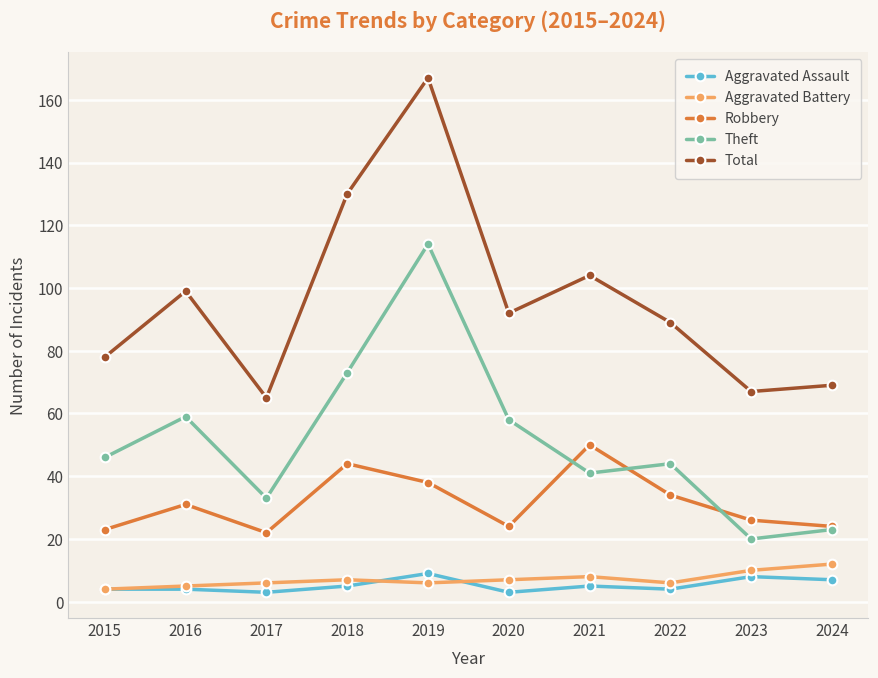

Reading right to left, what are all the values shown in this chart?

Aggravated Assault: 7	8	4	5	3	9	5	3	4	4
Aggravated Battery: 12	10	6	8	7	6	7	6	5	4
Robbery: 24	26	34	50	24	38	44	22	31	23
Theft: 23	20	44	41	58	114	73	33	59	46
Total: 69	67	89	104	92	167	130	65	99	78